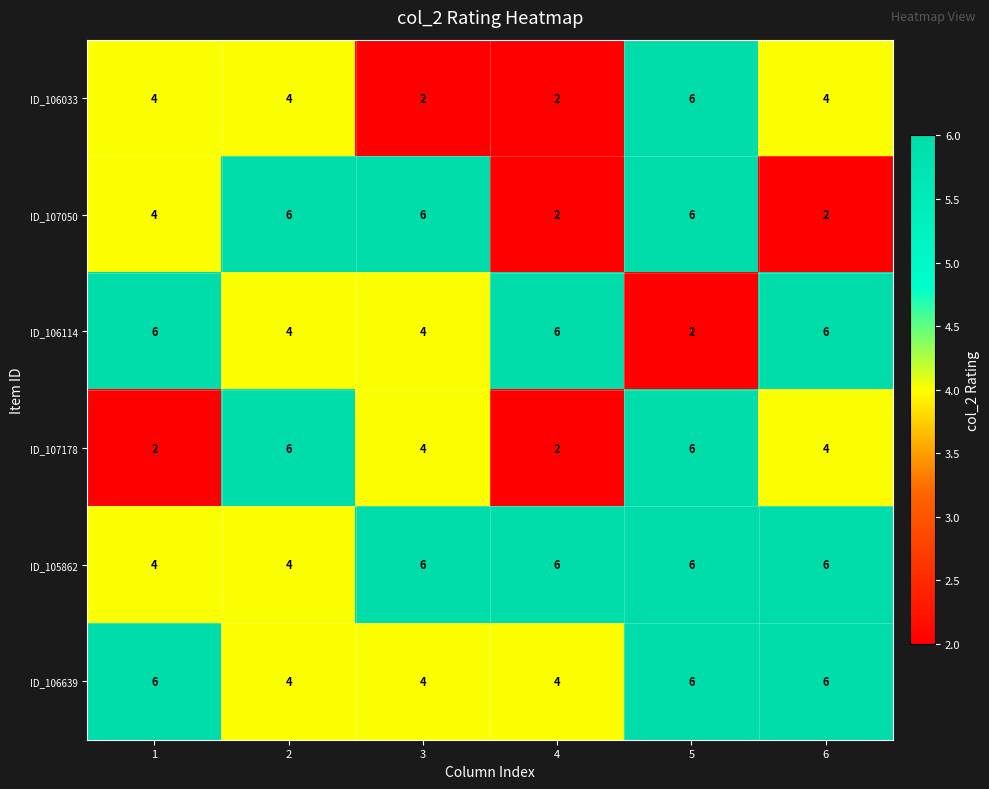

Which series has the largest total across all categories?

ID_105862